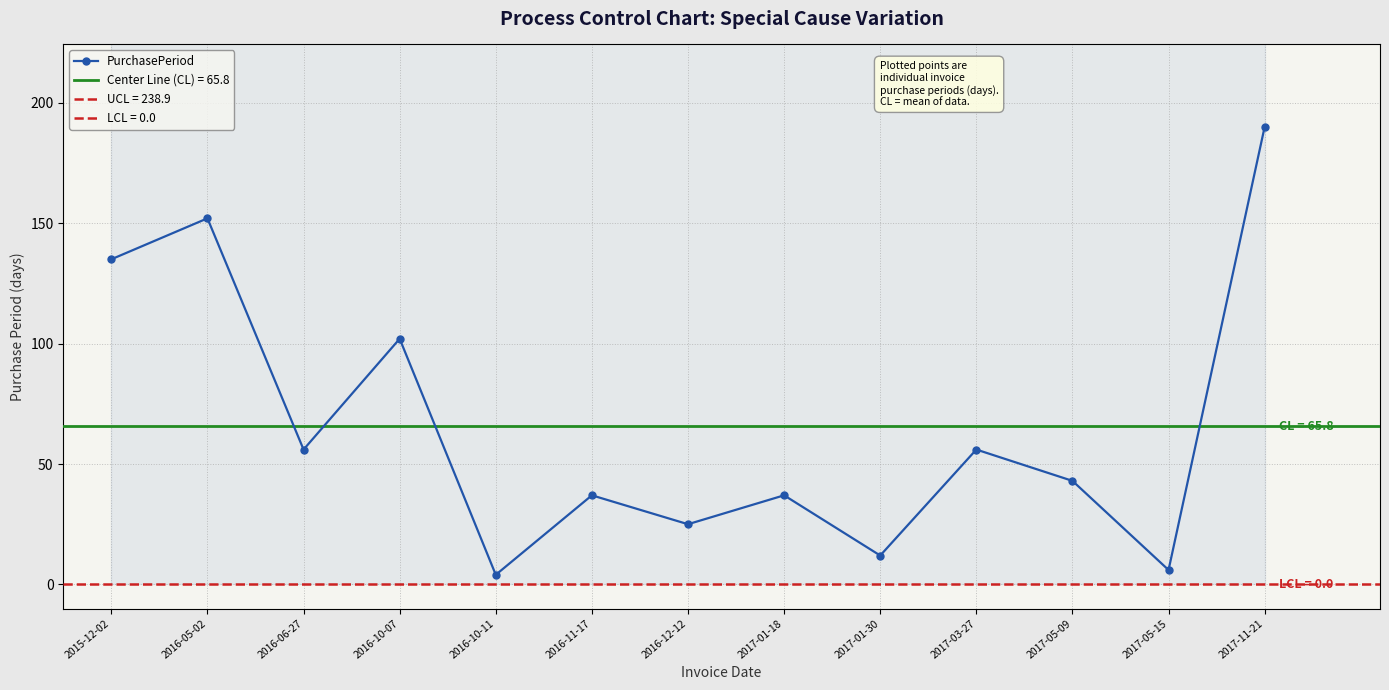

What is the average value?

66